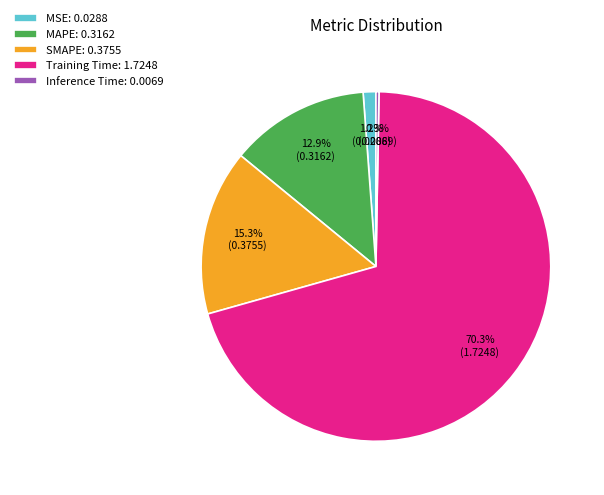

What is the total percentage of MAPE and Training Time?

83.2%